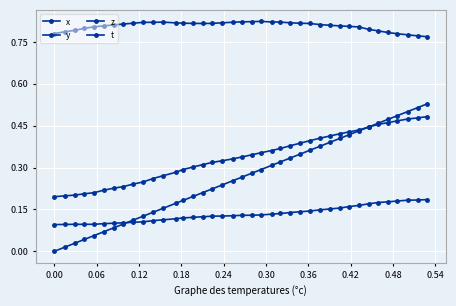

How many lines are shown in the chart?

4